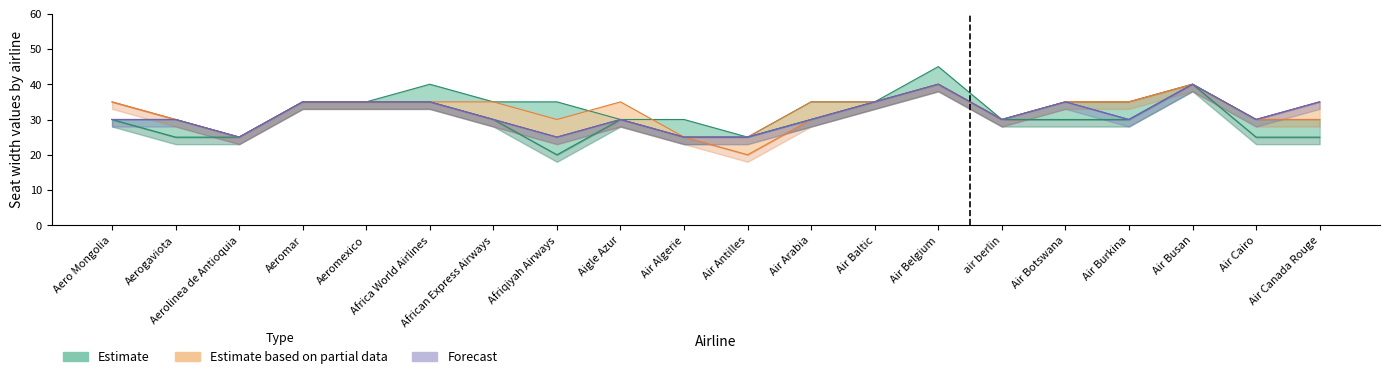

The value of col_10 at Air Botswana is 62. True or false?

False